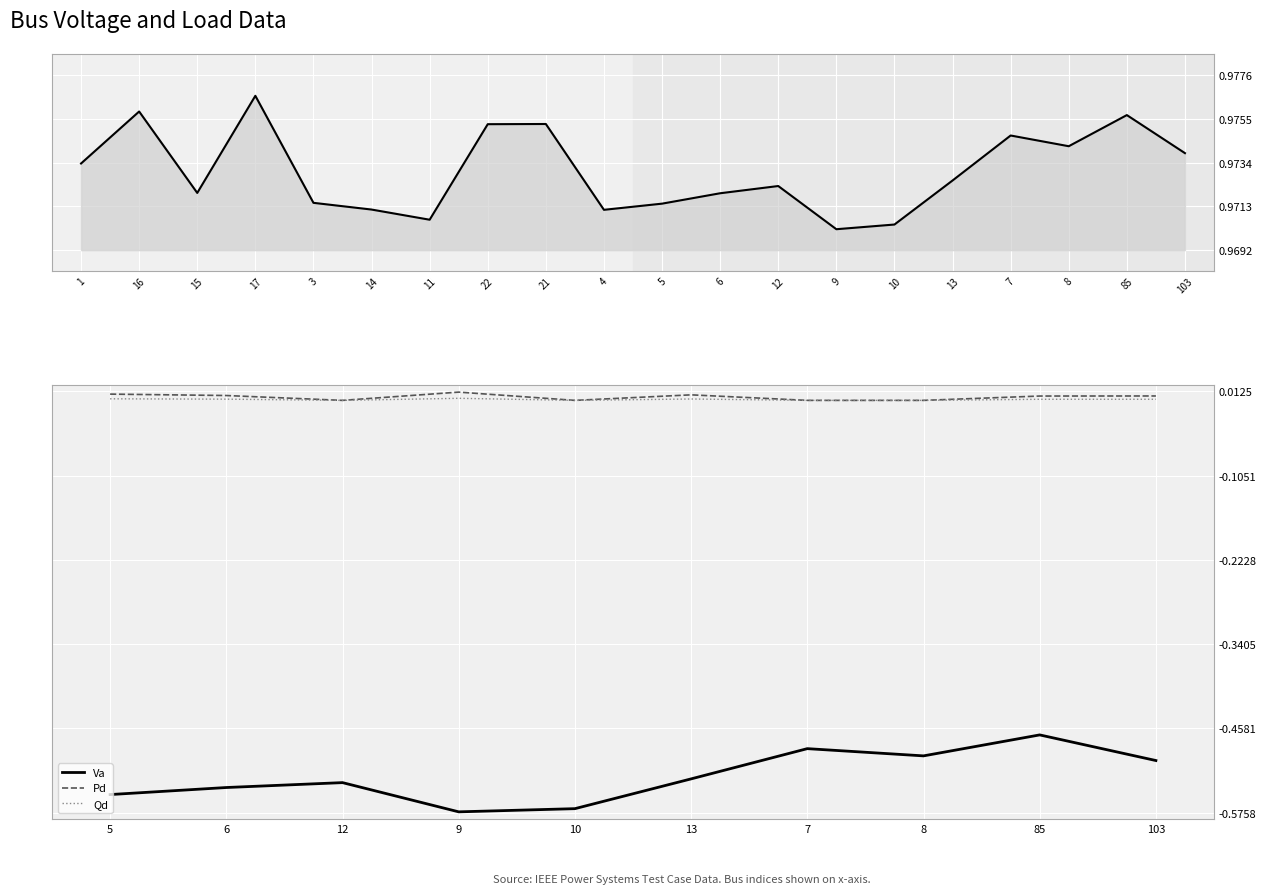

In Pd, how many points are higher than both neighbors (excluding endpoints)?

2